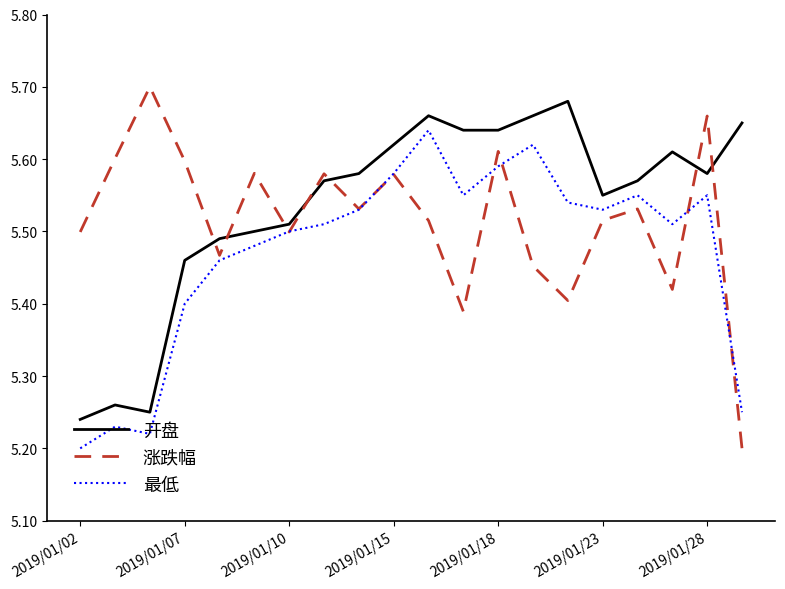

Which series ends up on top after the final intersection of 涨跌幅 and 开盘?

开盘